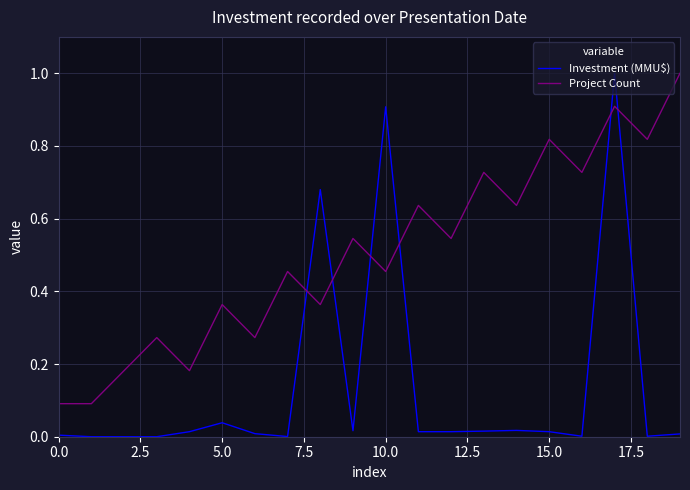

At how many categories does at least one series exceed 0?

20